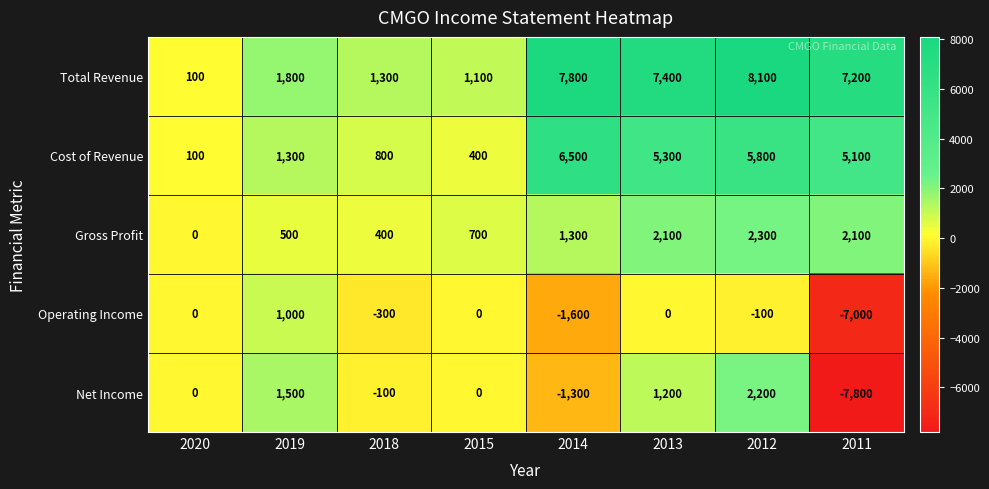

What is the total value across all series at 2015?

2200